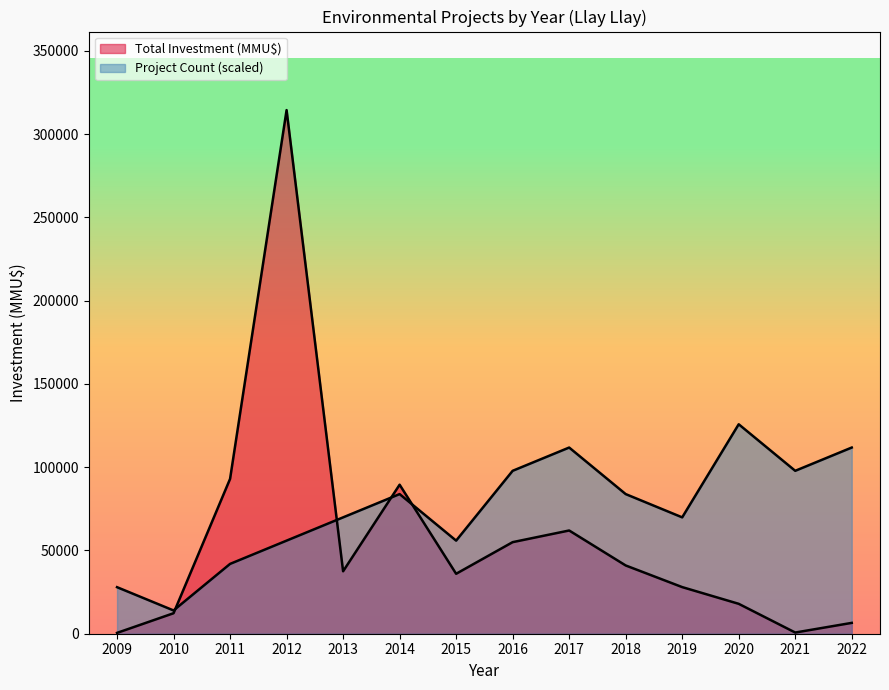

What are all the series names shown in the legend?

Project Count, Total Investment (MMU$)